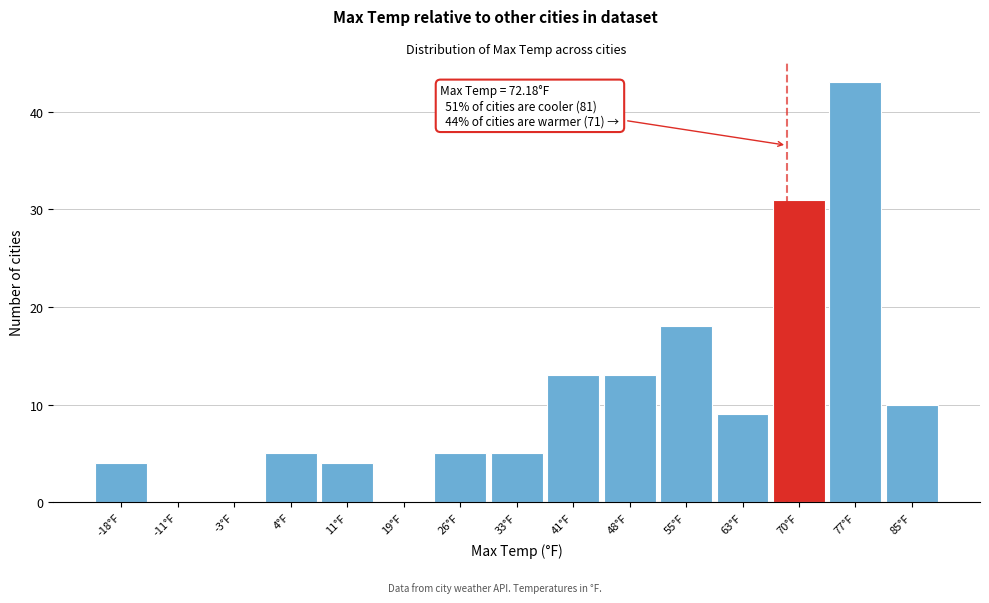

Reading left to right, list all the values displayed in this chart.

-18°F=4	-11°F=0	-3°F=0	4°F=5	11°F=4	19°F=0	26°F=5	33°F=5	41°F=13	48°F=13	55°F=18	63°F=9	70°F=31	77°F=43	85°F=10